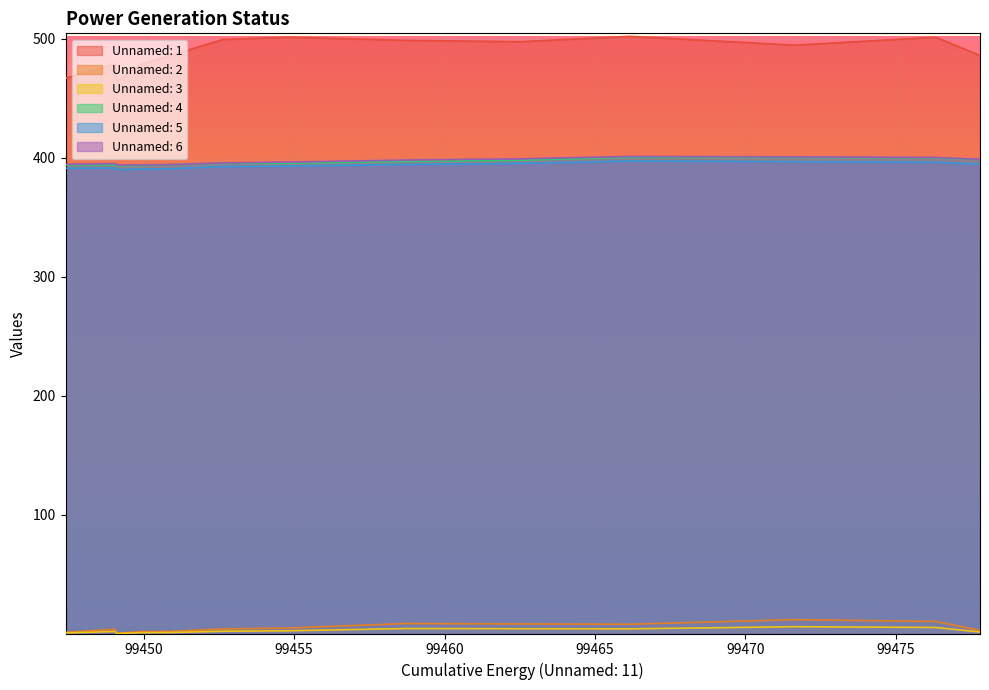

What is the value of the Unnamed: 6 point at the 9th from the left?

399.1